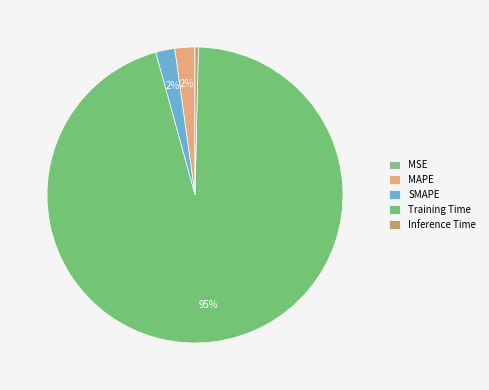

Rank the categories by value from lowest to highest.

MSE, Inference Time, SMAPE, MAPE, Training Time